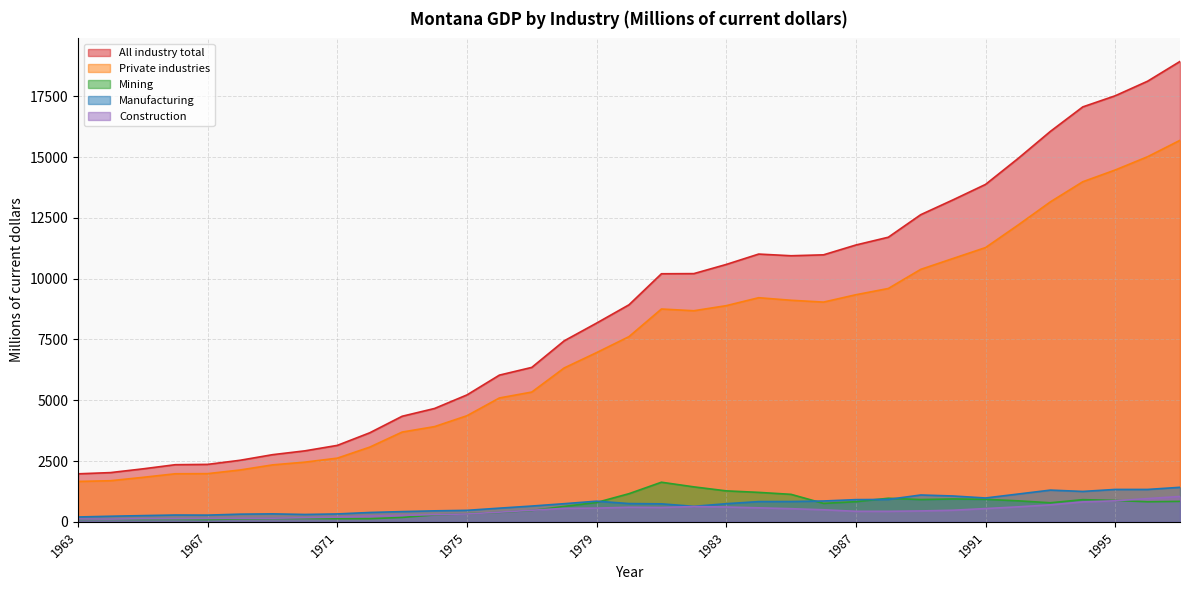

List the series in order of their peak value, highest first.

All industry total, Private industries, Mining, Manufacturing, Construction